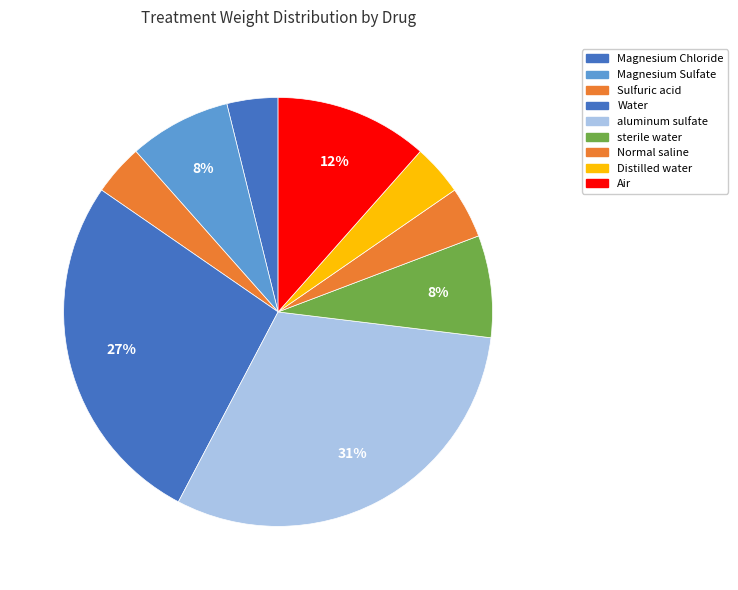

How many slices are in this pie chart?

9